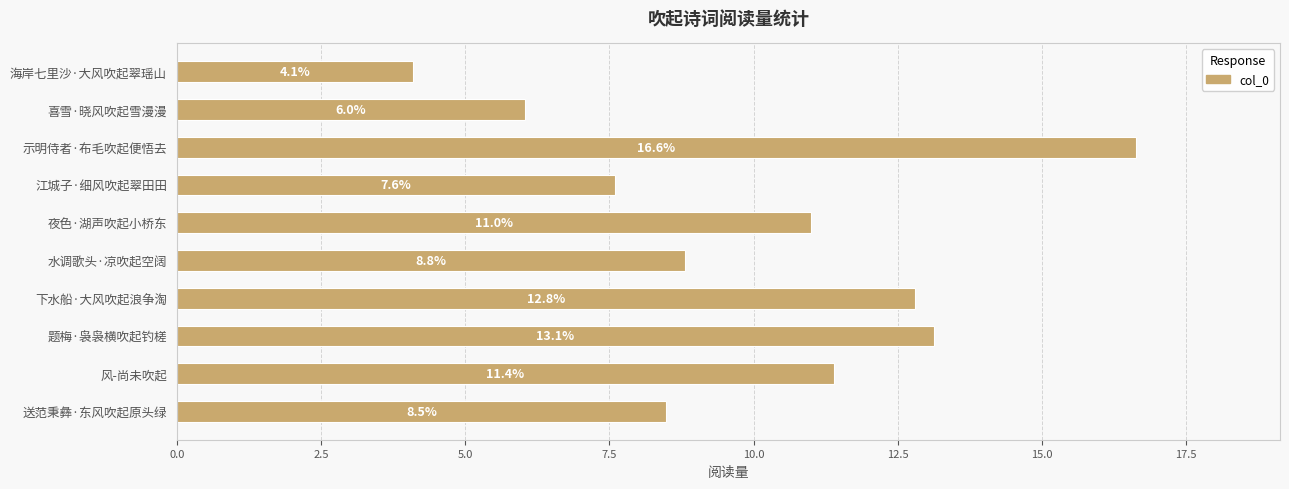

How many series are shown in this chart?

1